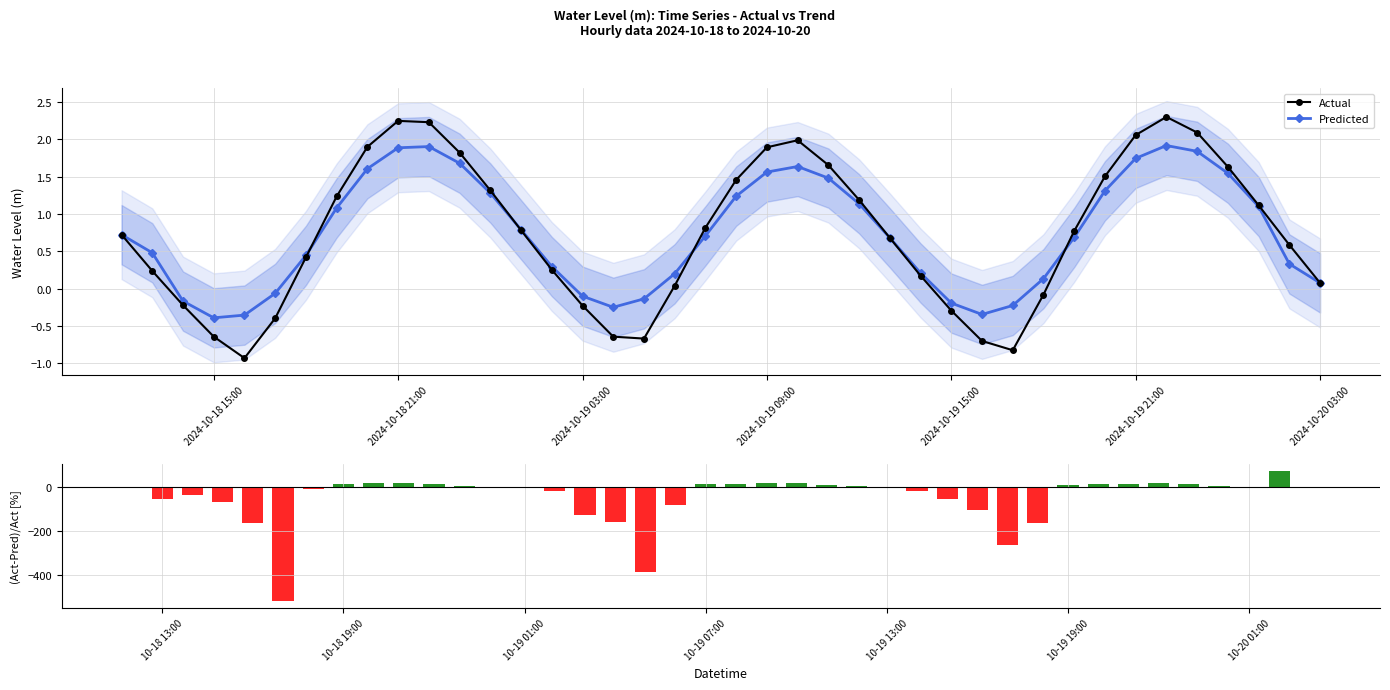

In Predicted, how many points are lower than both neighbors (excluding endpoints)?

3